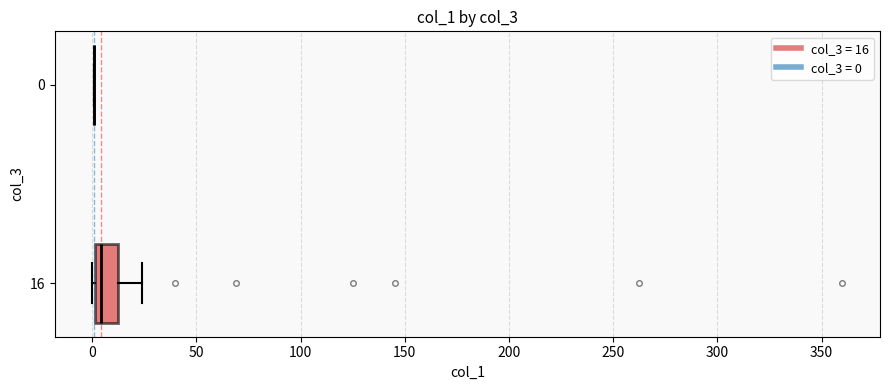

Reading bottom to top, transcribe this box plot: for each box, give where its median line is, the range the box spans, and where its two whiskers end, as read against the x-axis. The values are not printed on the chart, so give them approximately, as read against the axis.

16: median 5, box 0 to 10, whiskers 0 to 25
0: box collapsed to a line at 0, whiskers 0 to 0